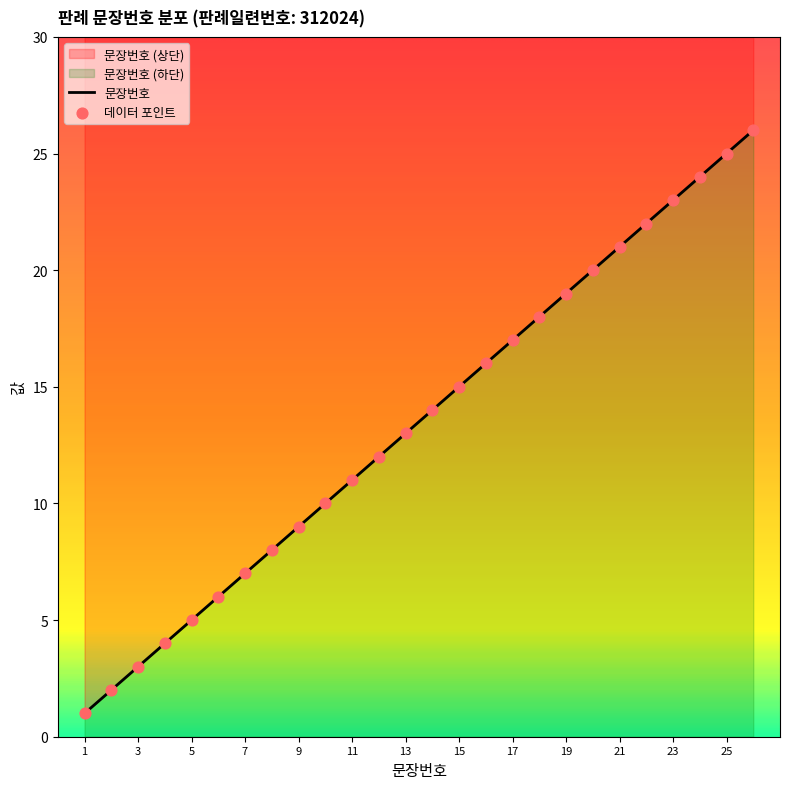

Which has a higher value, 13 or 22?

22